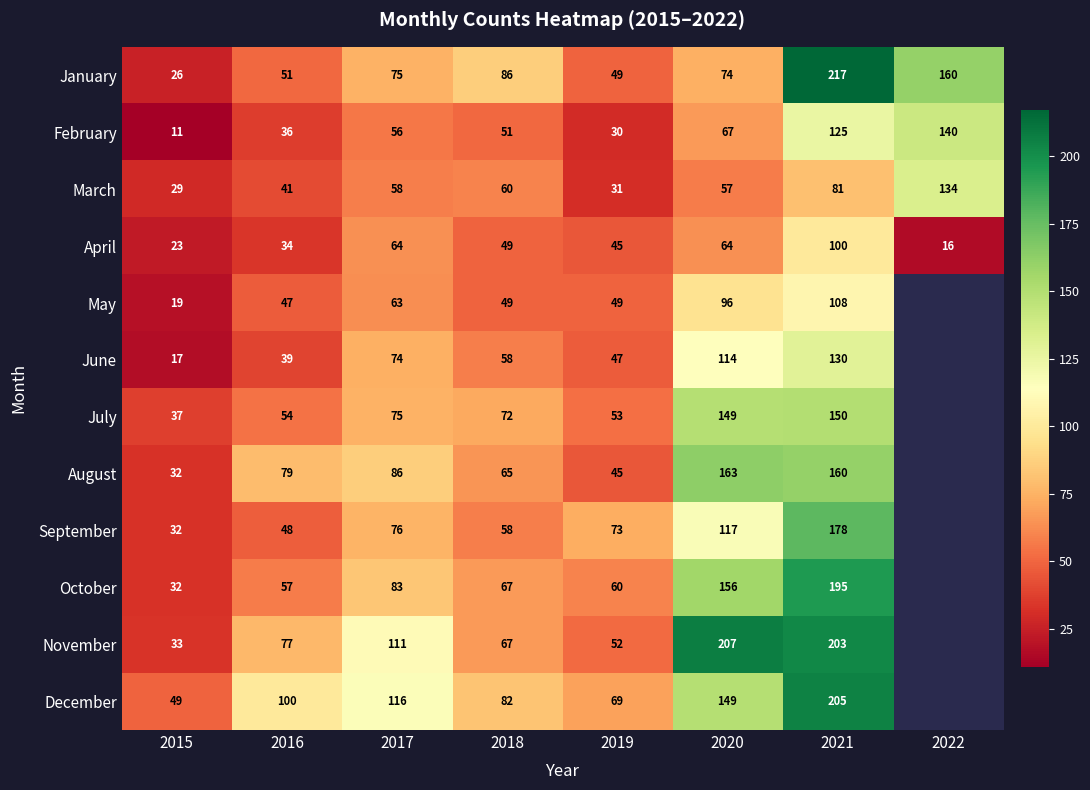

The January series shows 352 at 2021. True or false?

False